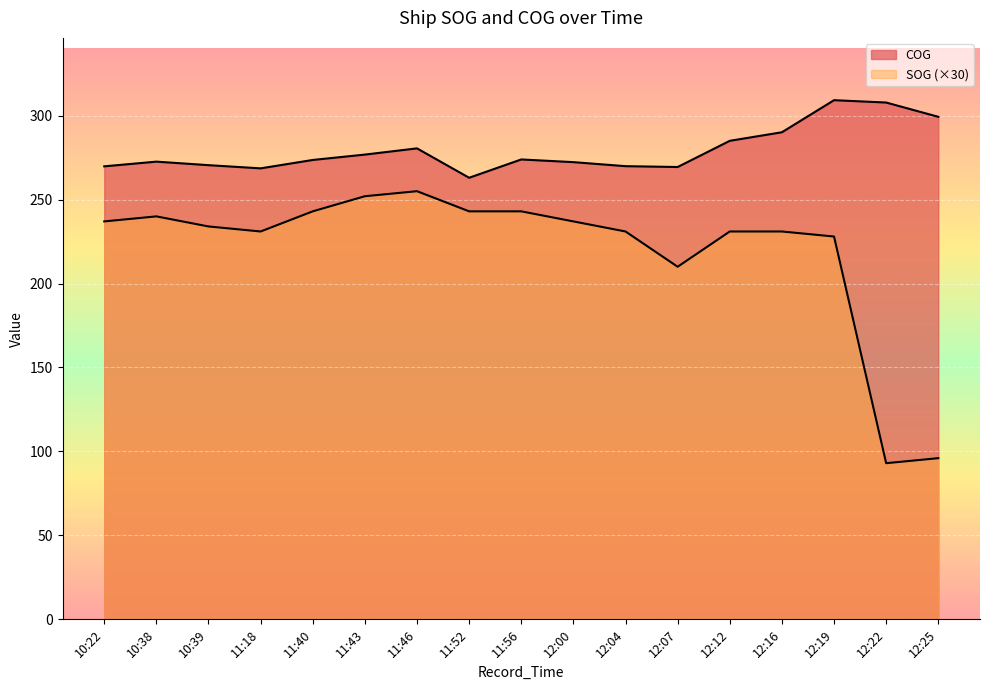

What is the sum of all SOG values?

3735.0